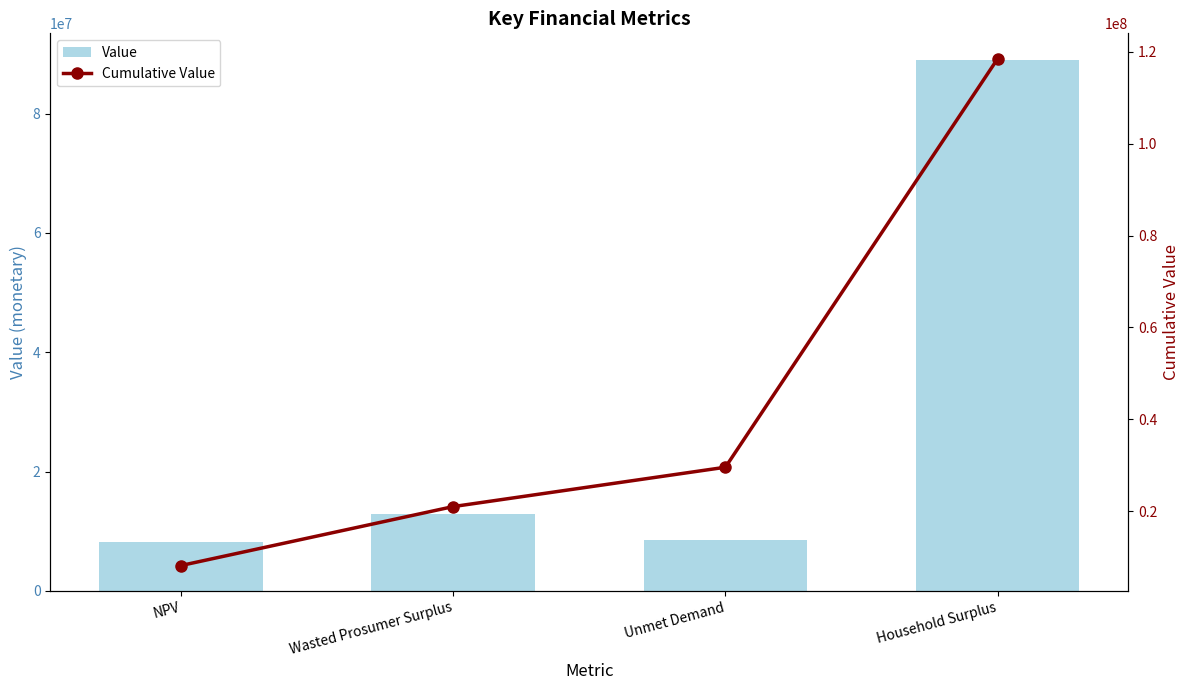

What is the spread (max minus min) of values at Household Surplus?

29544704.2